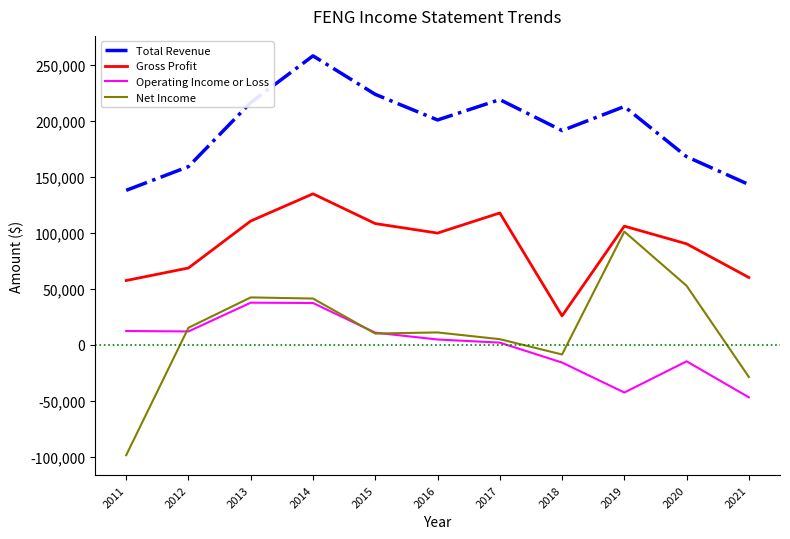

At 2021, list the series in order from smallest to largest.

Operating Income or Loss, Net Income, Gross Profit, Total Revenue